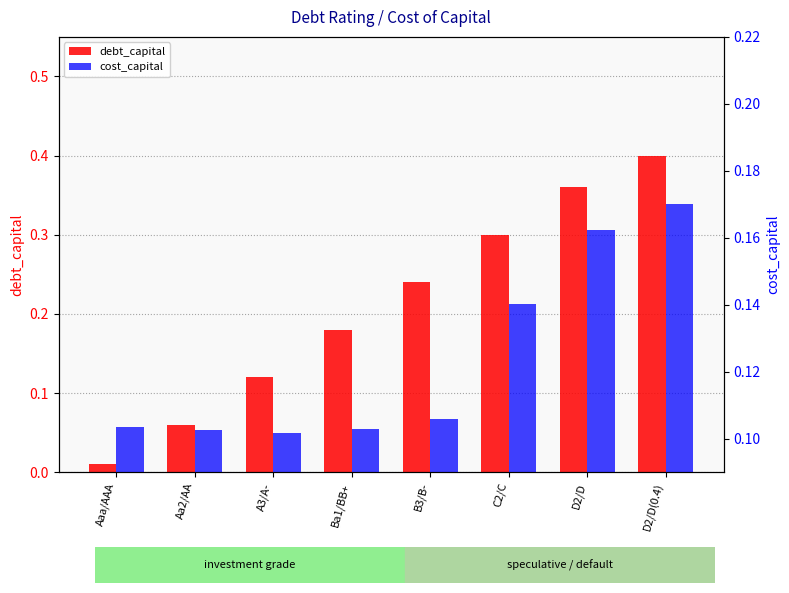

What is the label of the 4th bar from the left?

Ba1/BB+